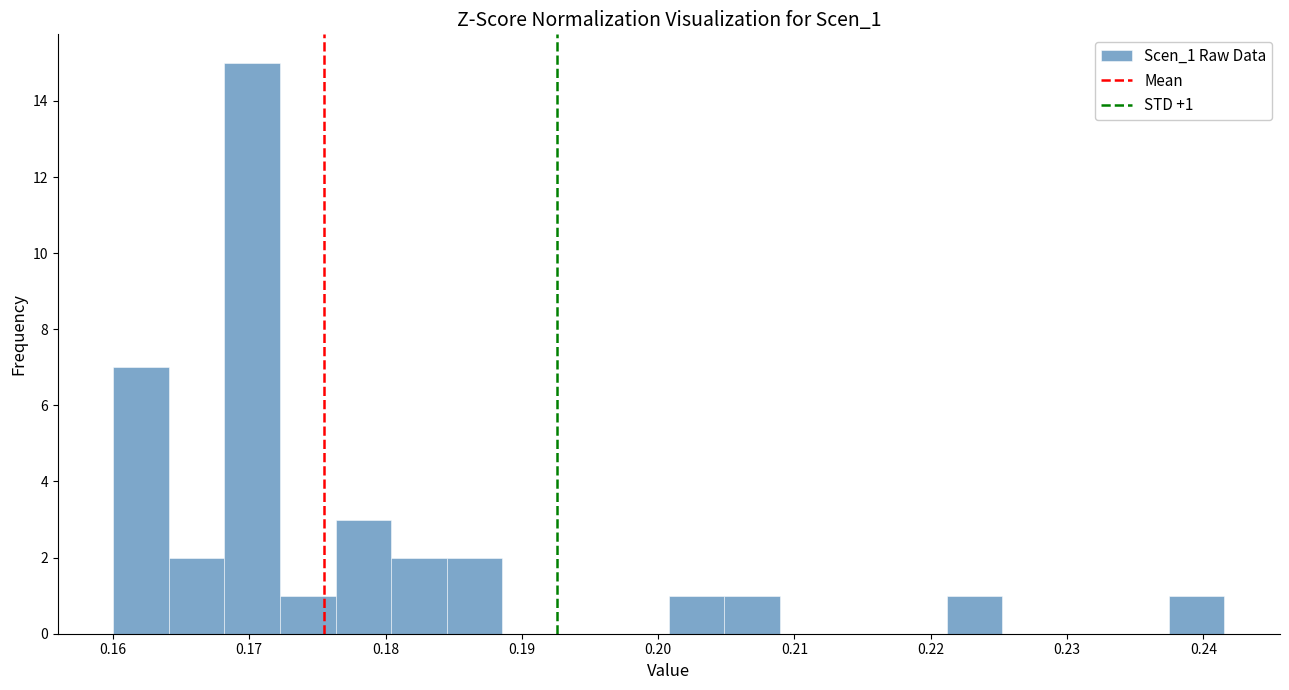

Over which range of the x-axis is the bar tallest?

0.168 to 0.172